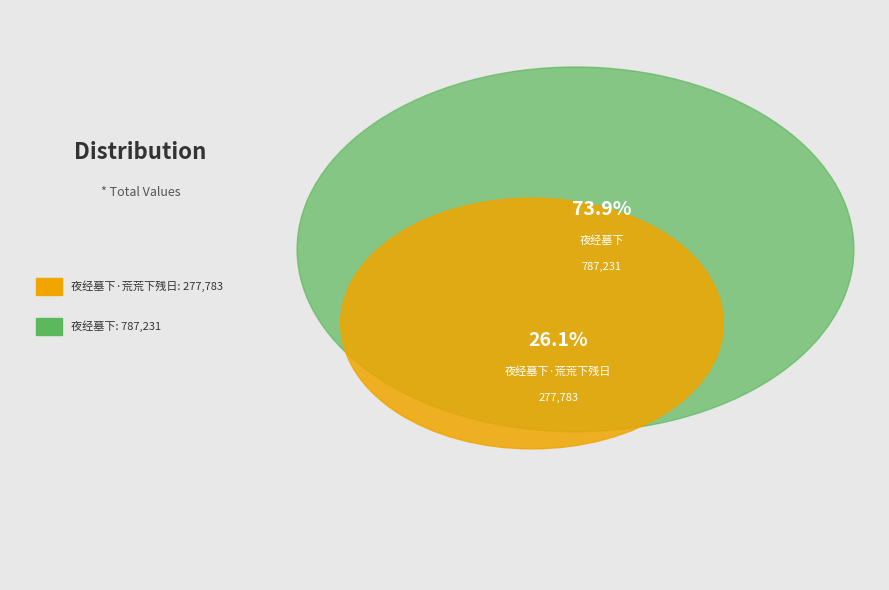

To the nearest percent, what percentage of the pie is 夜经墓下?

74%